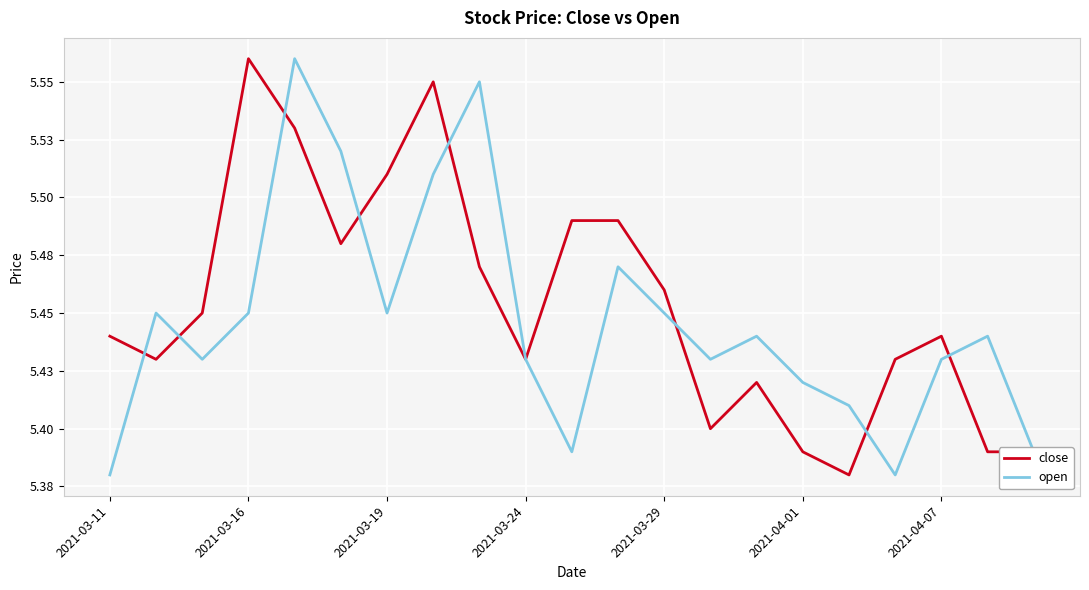

What is the difference between the maximum and minimum values in the open series?

0.2